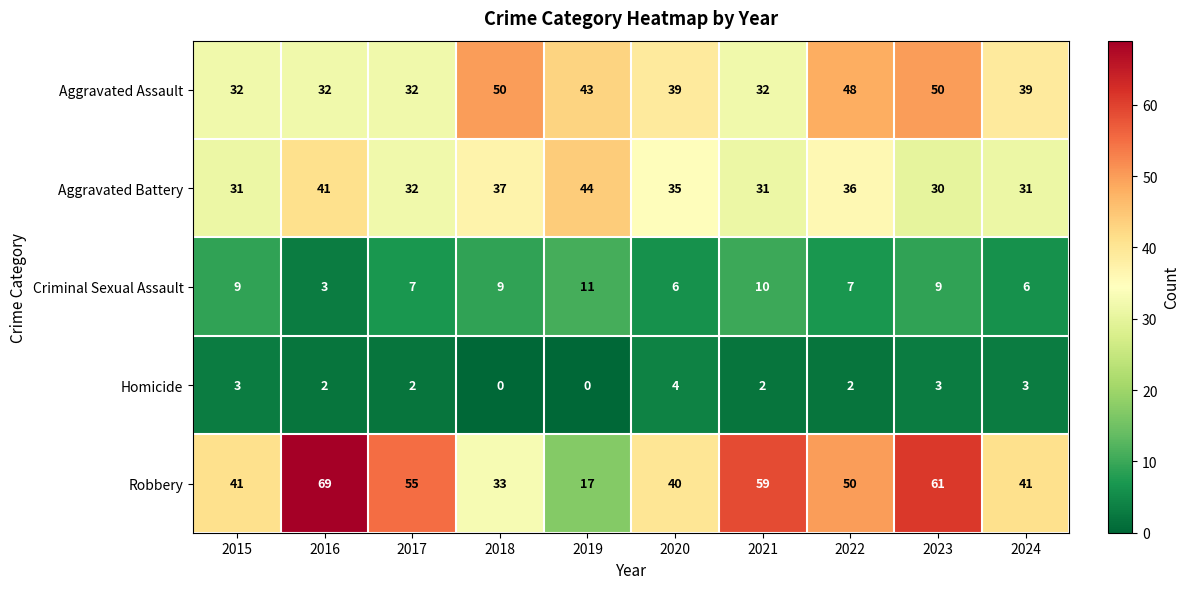

How many data points does each series have?

10